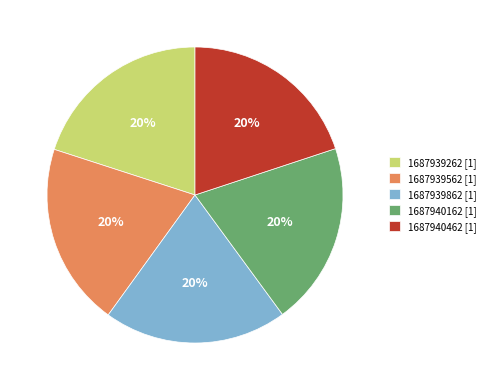

Does 1687940462 [1] represent more than half of the total?

No